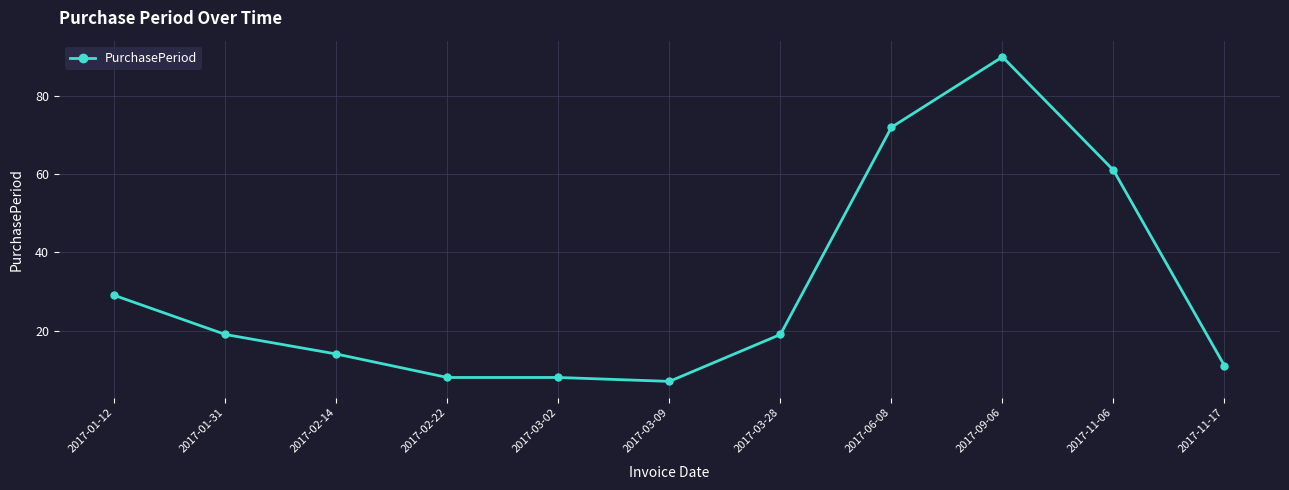

Reading left to right, list all the values displayed in this chart.

2017-01-12=29	2017-01-31=19	2017-02-14=14	2017-02-22=8	2017-03-02=8	2017-03-09=7	2017-03-28=19	2017-06-08=72	2017-09-06=90	2017-11-06=61	2017-11-17=11